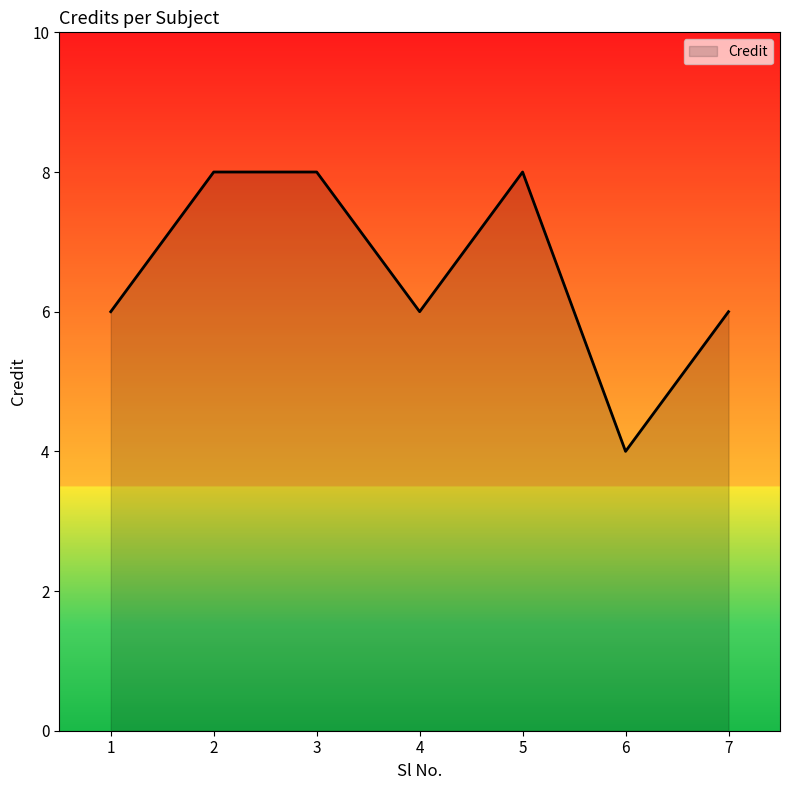

What is the smallest value displayed?

4